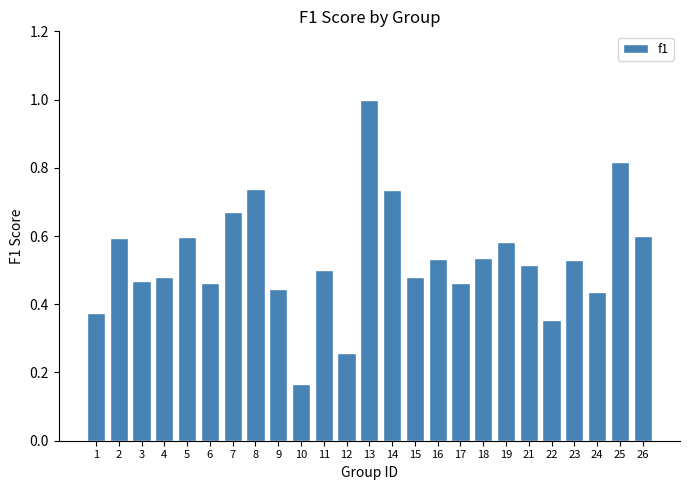

Where is the data nearest to the value 0?

10